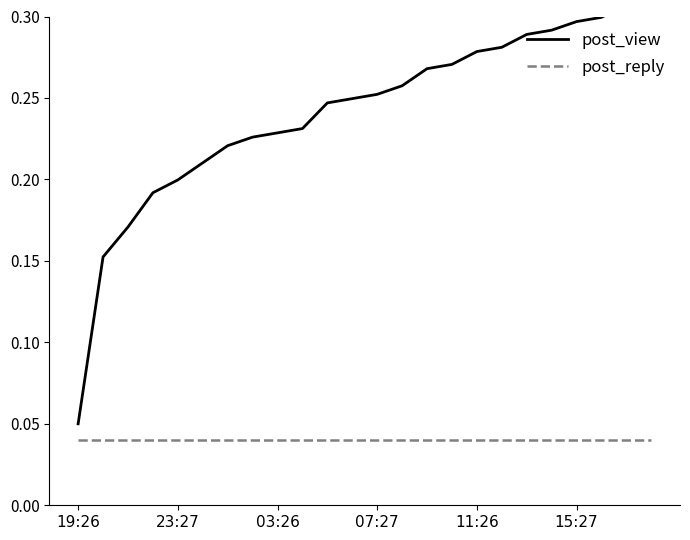

Rank the categories by post_reply value from lowest to highest.

19:26, 23:27, 03:26, 07:27, 11:26, 15:27, 6, 7, 8, 9, 10, 11, 12, 13, 14, 15, 16, 17, 18, 19, 20, 21, 22, 23